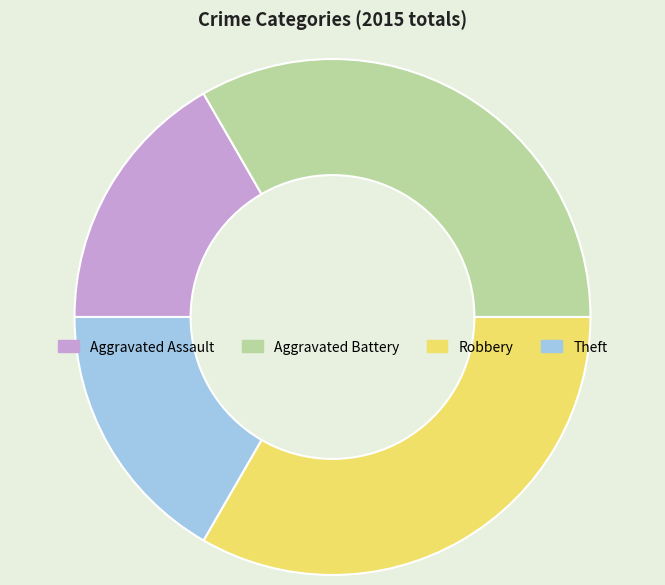

Between Aggravated Battery and Theft, which is larger?

Aggravated Battery